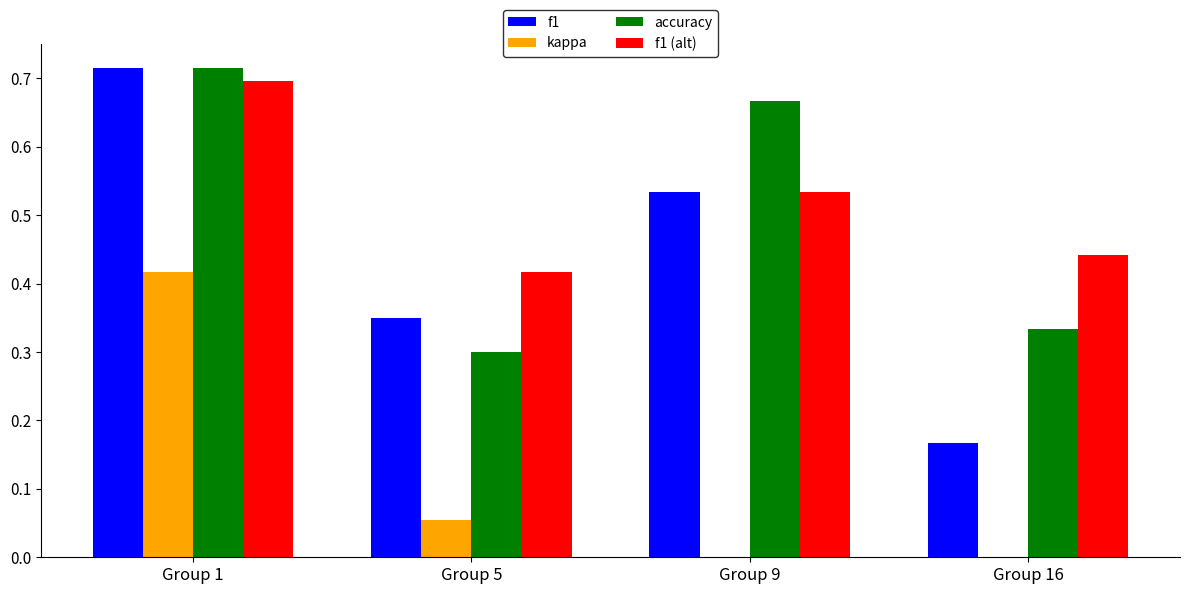

Which category has the highest value across all series?

Group 1